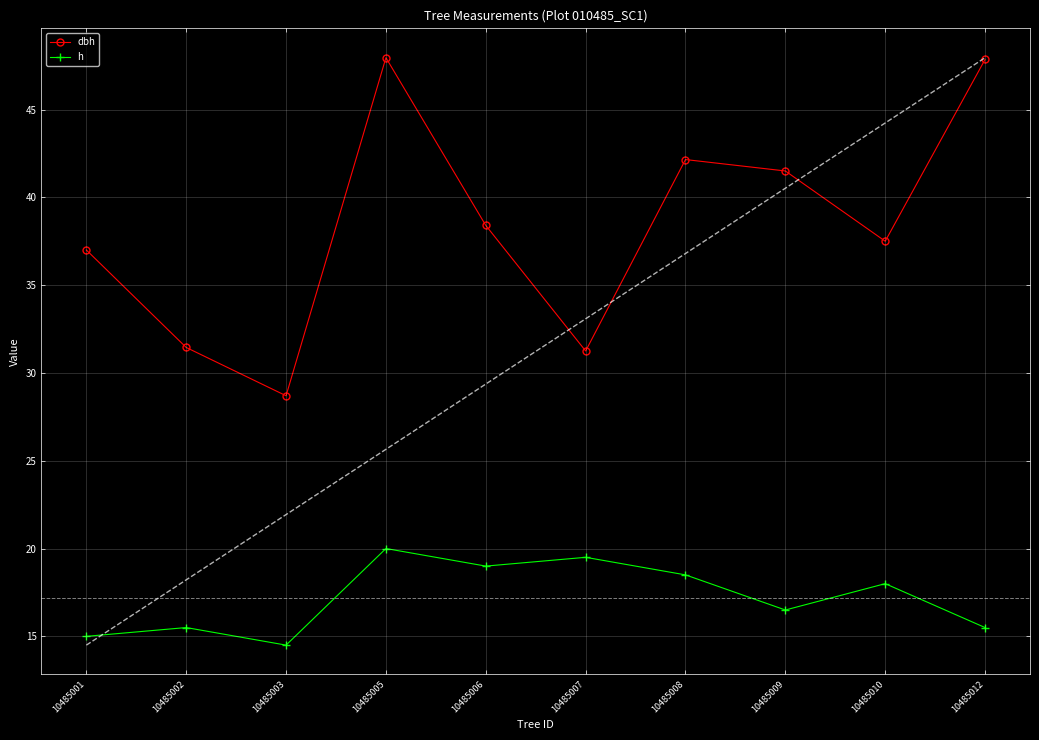

Which series has the widest spread of values?

dbh